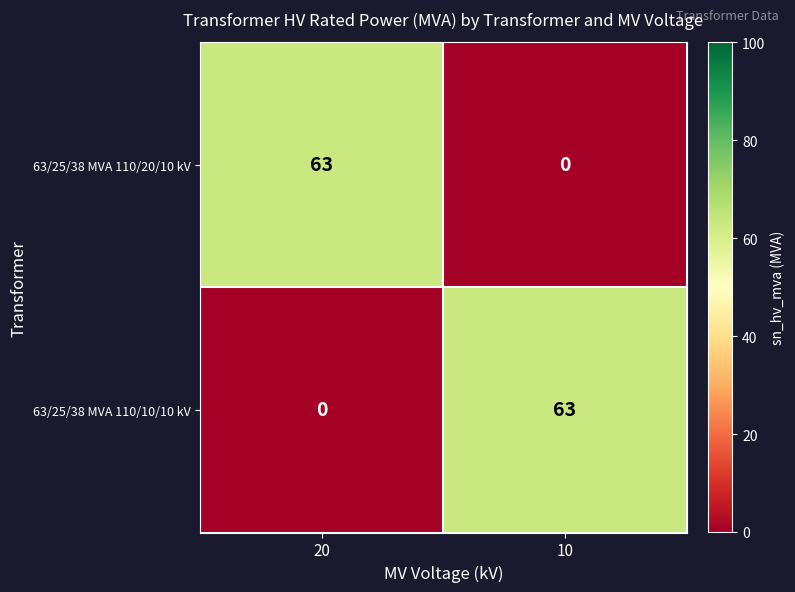

What is the difference between the 63/25/38 MVA 110/20/10 kV values at 20 and 10?

63